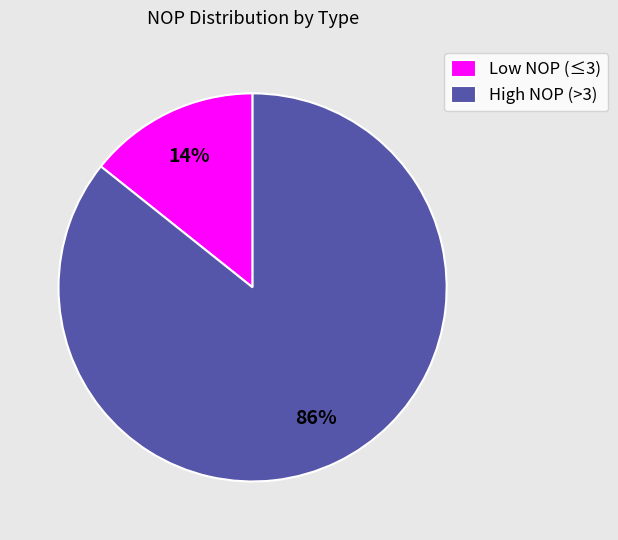

Count the number of slices in the pie.

2